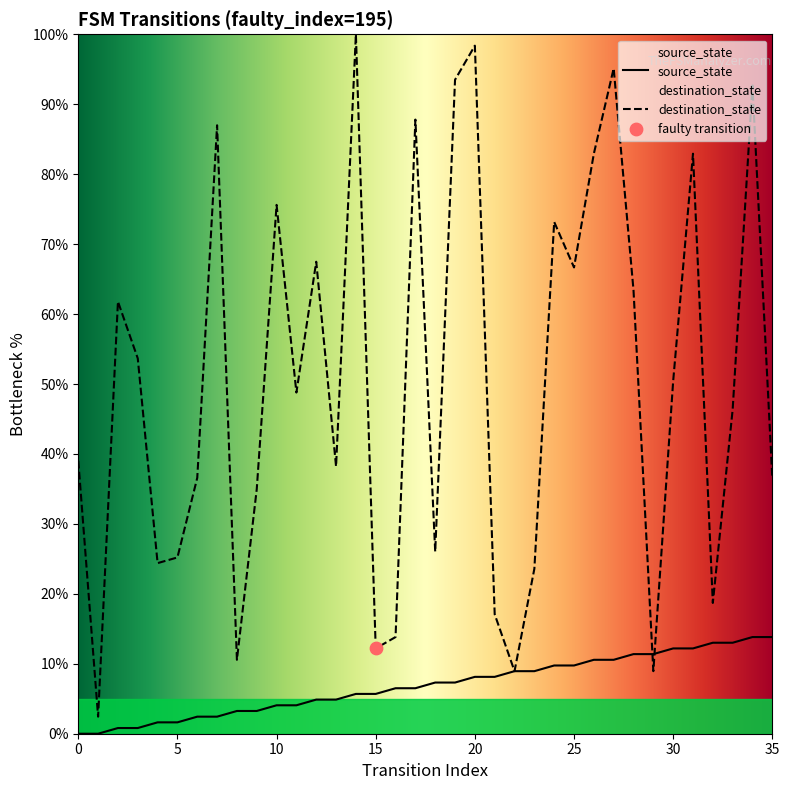

Which series has the largest total across all categories?

destination_state